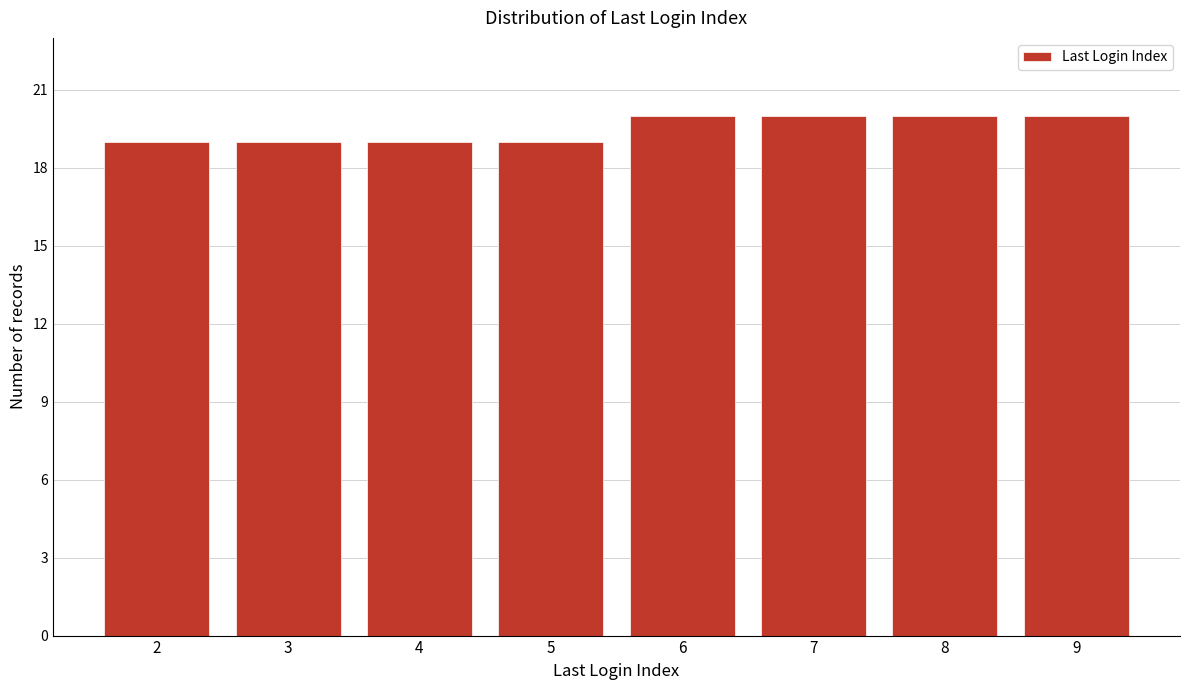

Reading left to right, what are all the values shown in this chart?

19	19	19	19	20	20	20	20